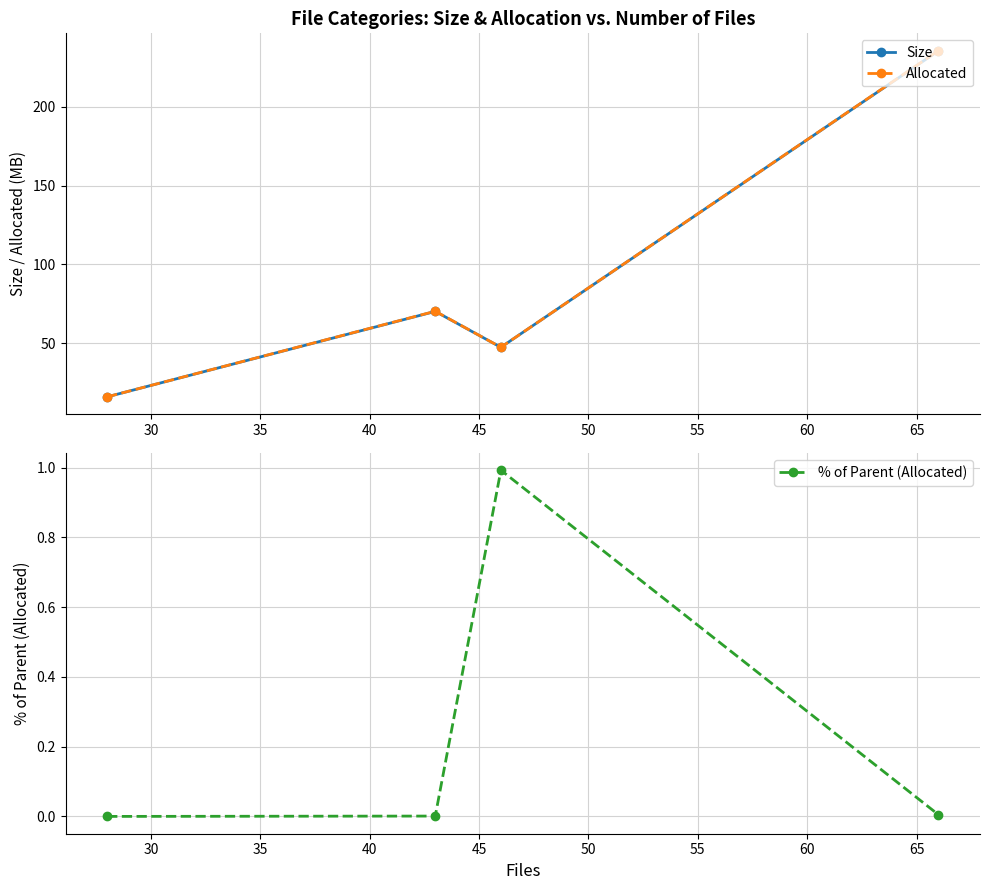

In Size, how many points are higher than both neighbors (excluding endpoints)?

1